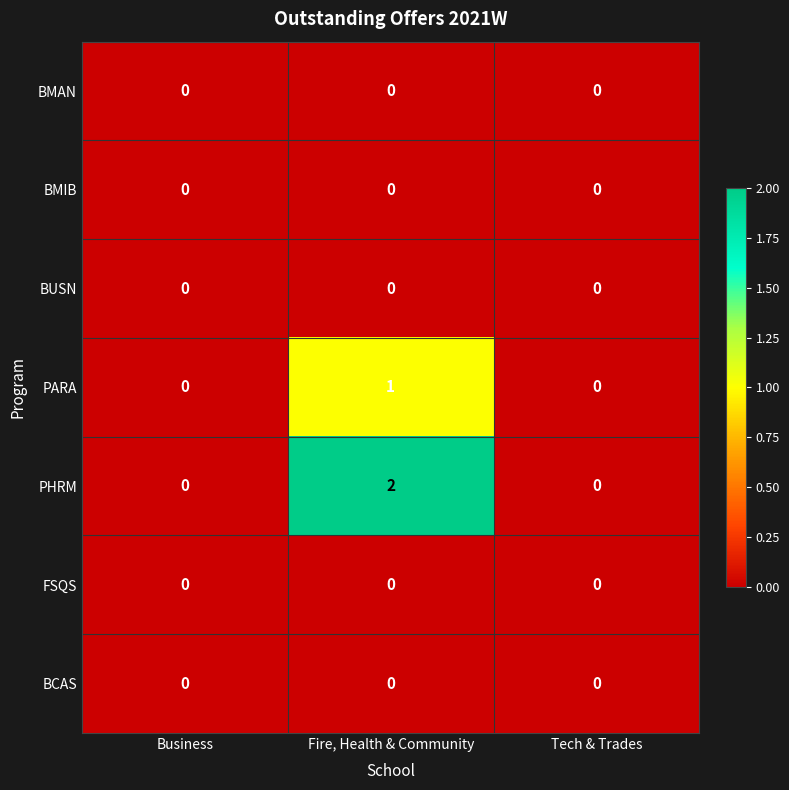

At which category is the sum across all series the highest?

Fire, Health & Community